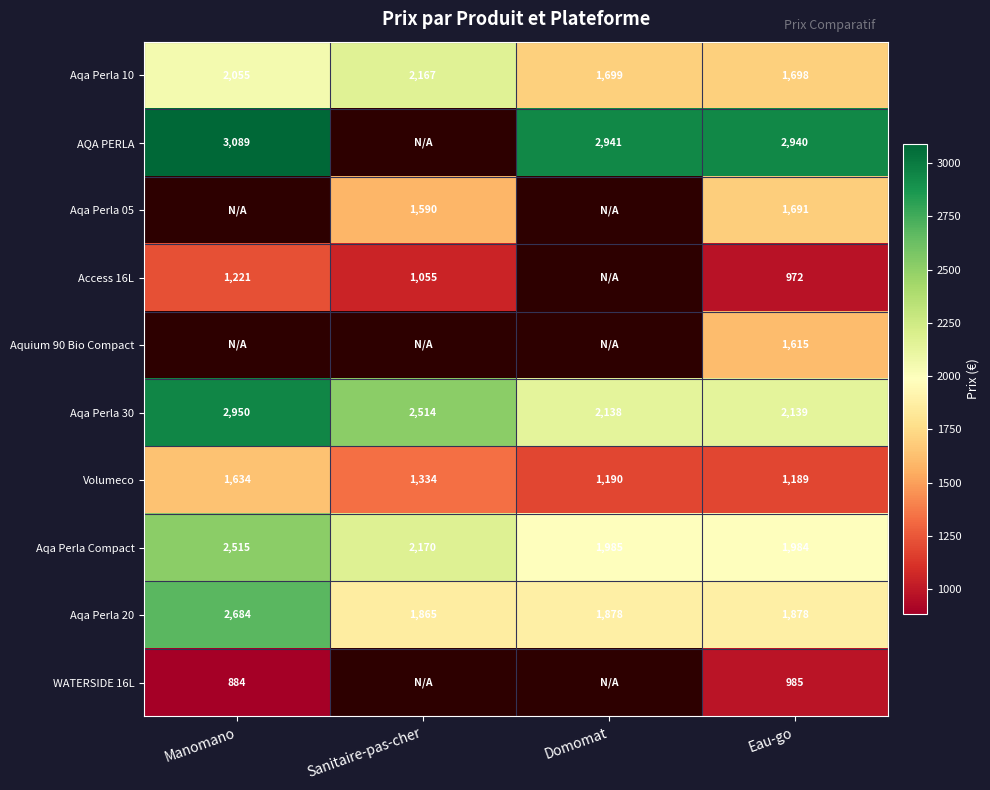

The Aqa Perla 30 series shows 515.5 at Sanitaire-pas-cher. True or false?

False